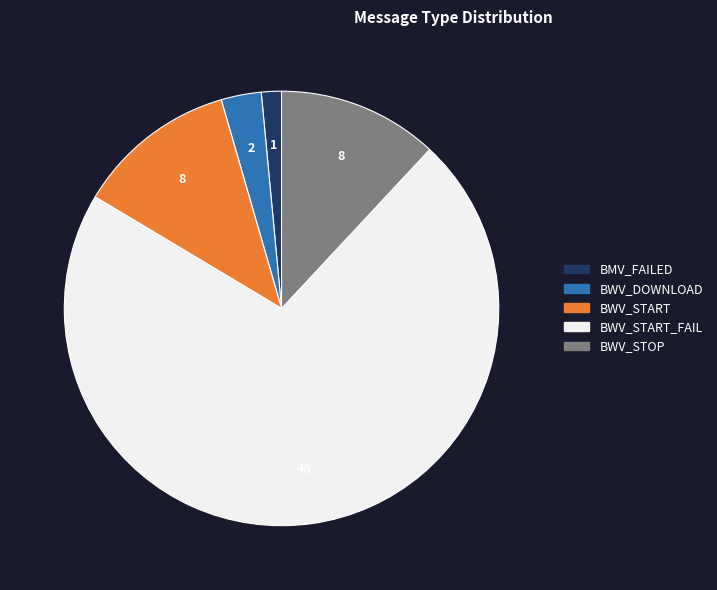

Is there any slice that represents more than half of the pie?

Yes